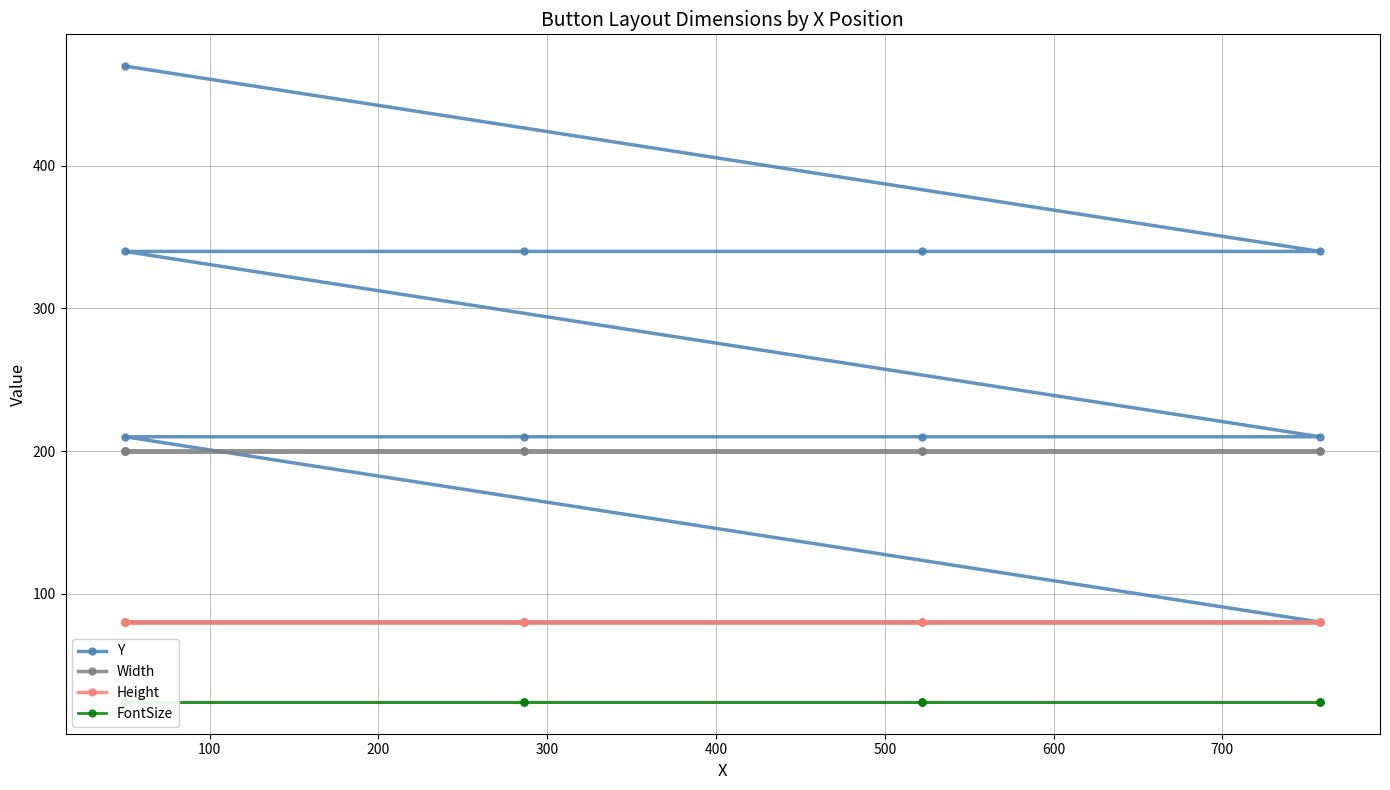

How many Y values are between 80 and 340?

12